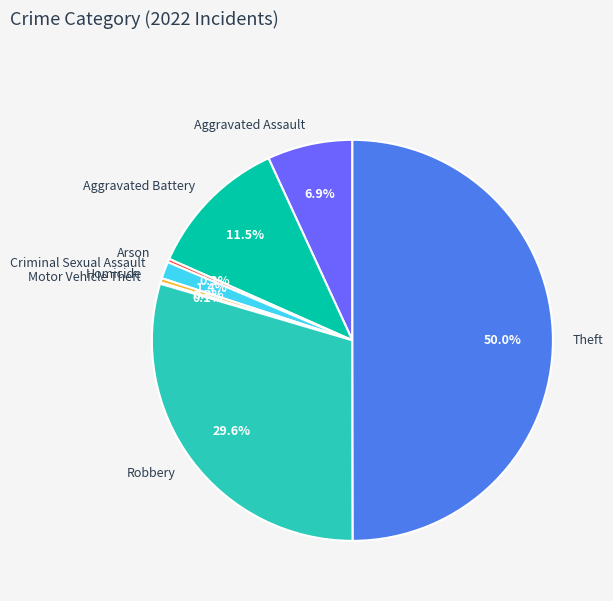

Does Criminal Sexual Assault account for over 50% of the chart?

No